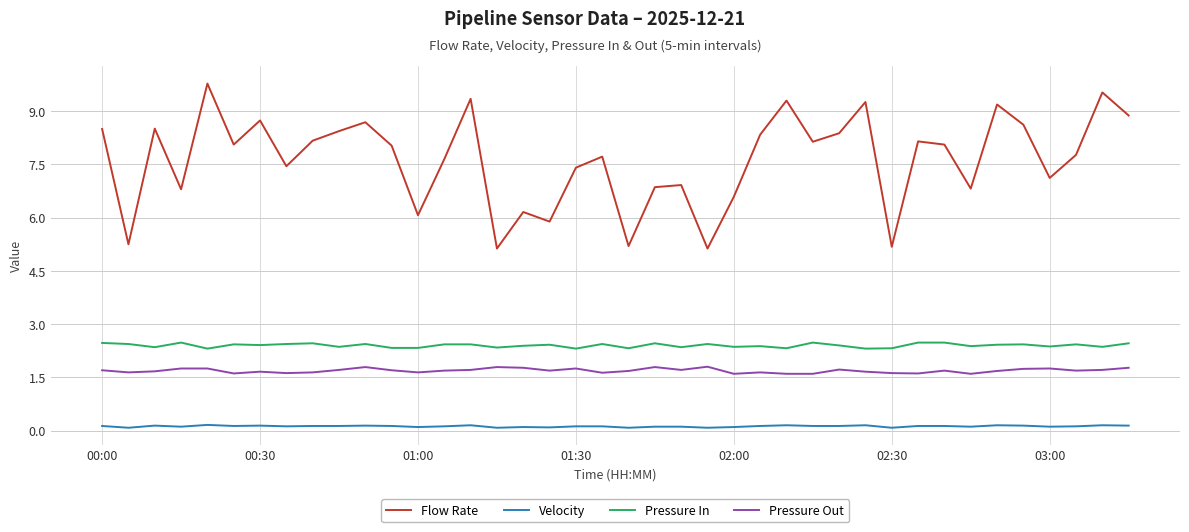

Rank the series by their maximum value, from lowest to highest.

Velocity, Pressure Out, Pressure In, Flow Rate